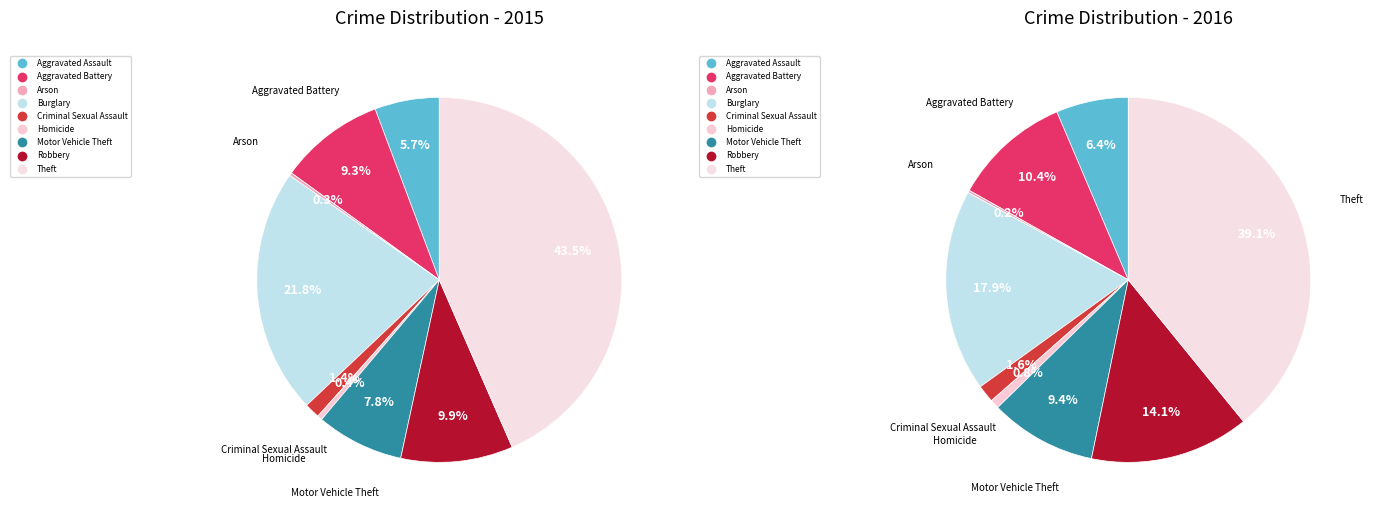

How many segments does this pie chart have?

9